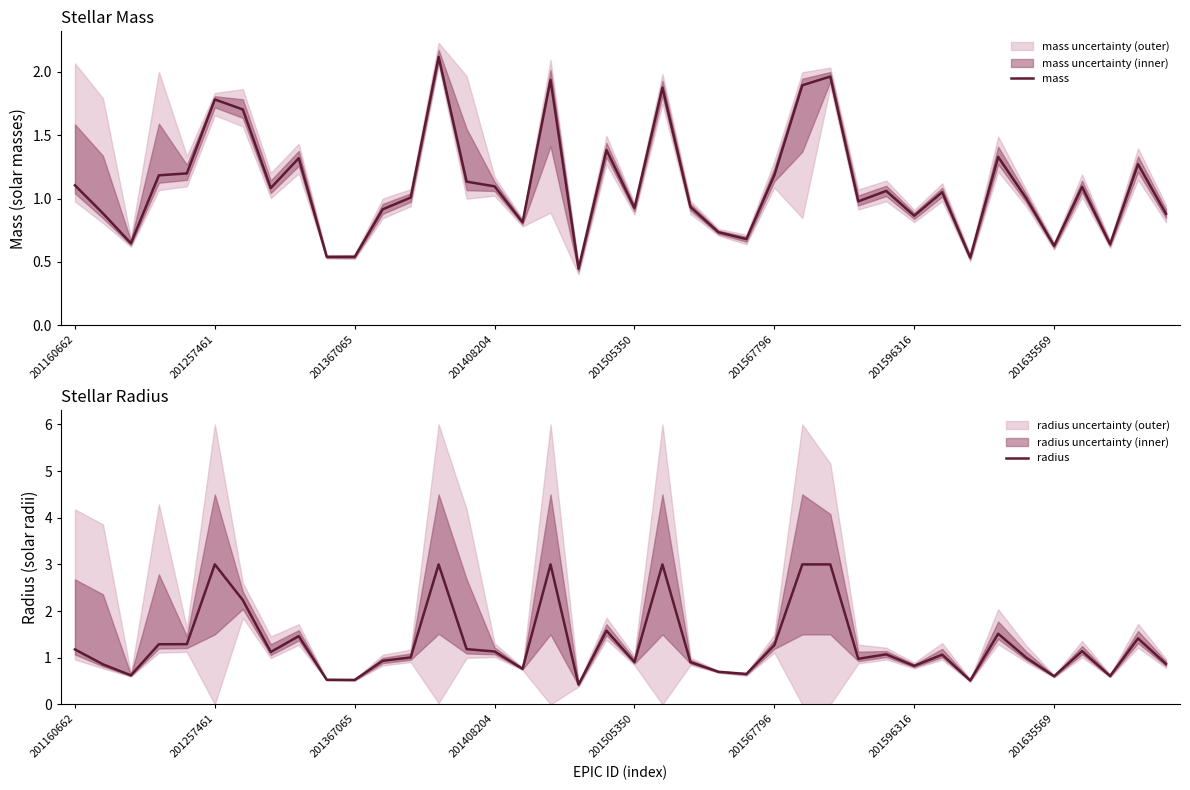

Which series has the largest total across all categories?

radius